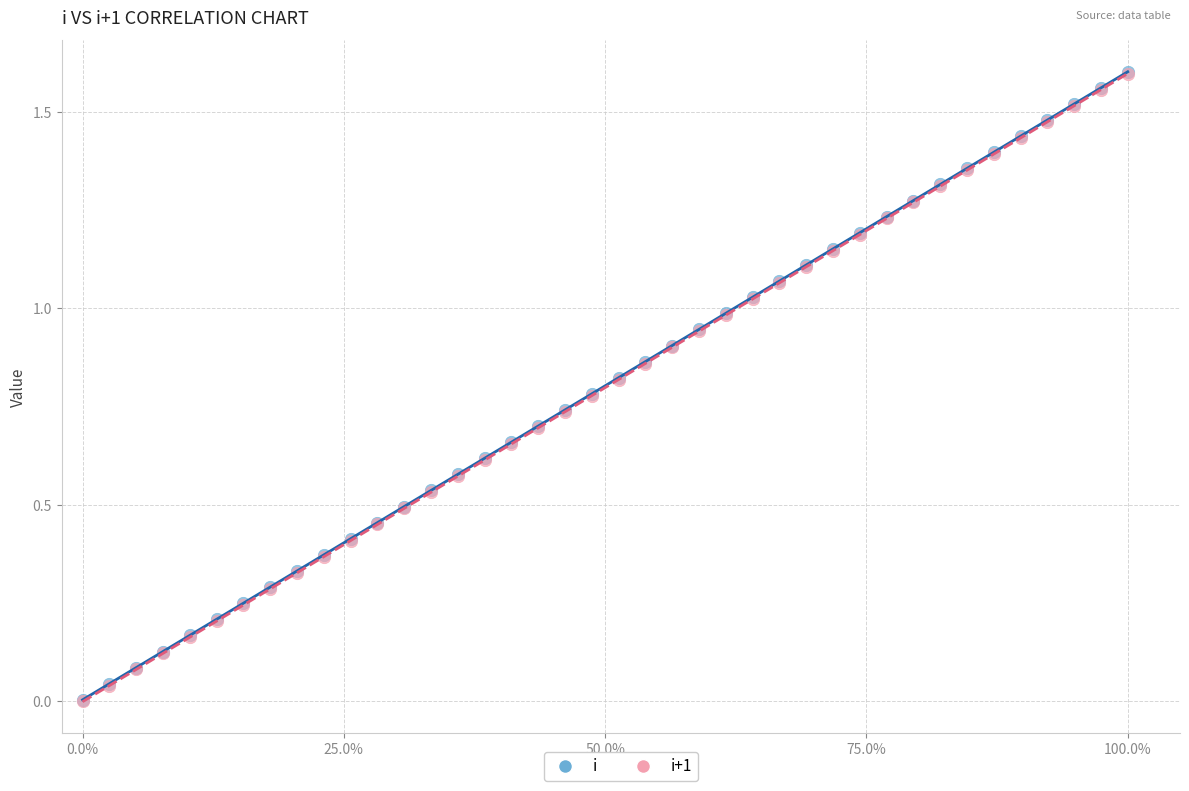

What are all the series names shown in the legend?

i, i+1